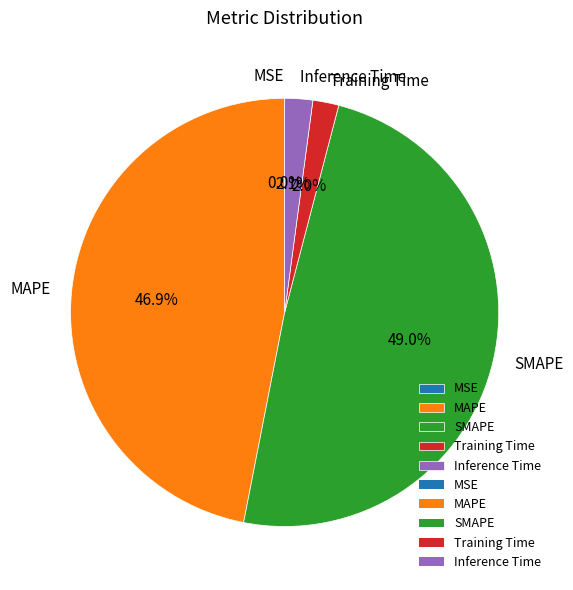

Which slice is the largest?

SMAPE